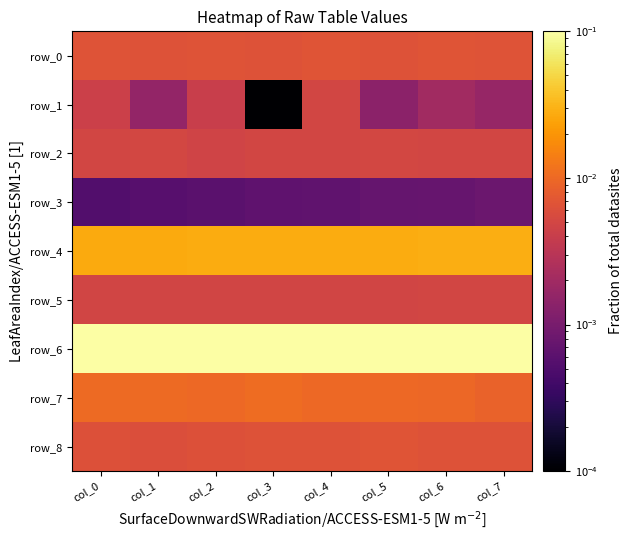

At which category is the sum across all series the highest?

col_4